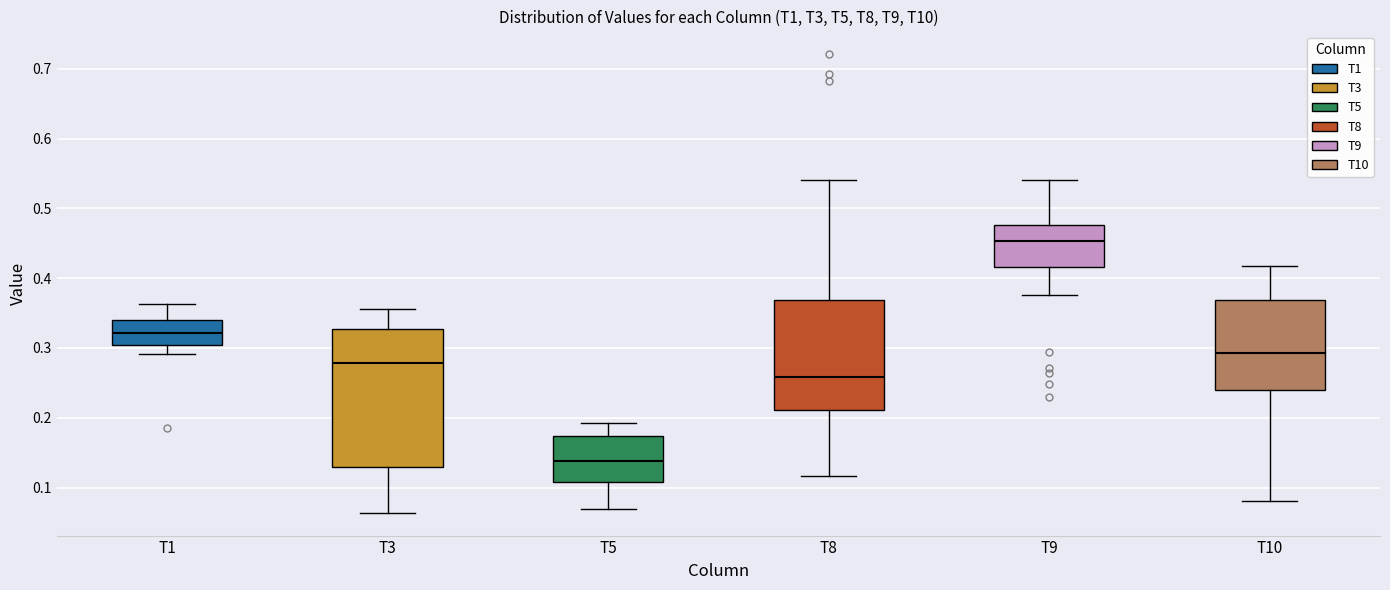

Where does the upper whisker of the box for T8 end on the y-axis? The values are not printed on the chart, so give them approximately, as read against the axis.

0.54